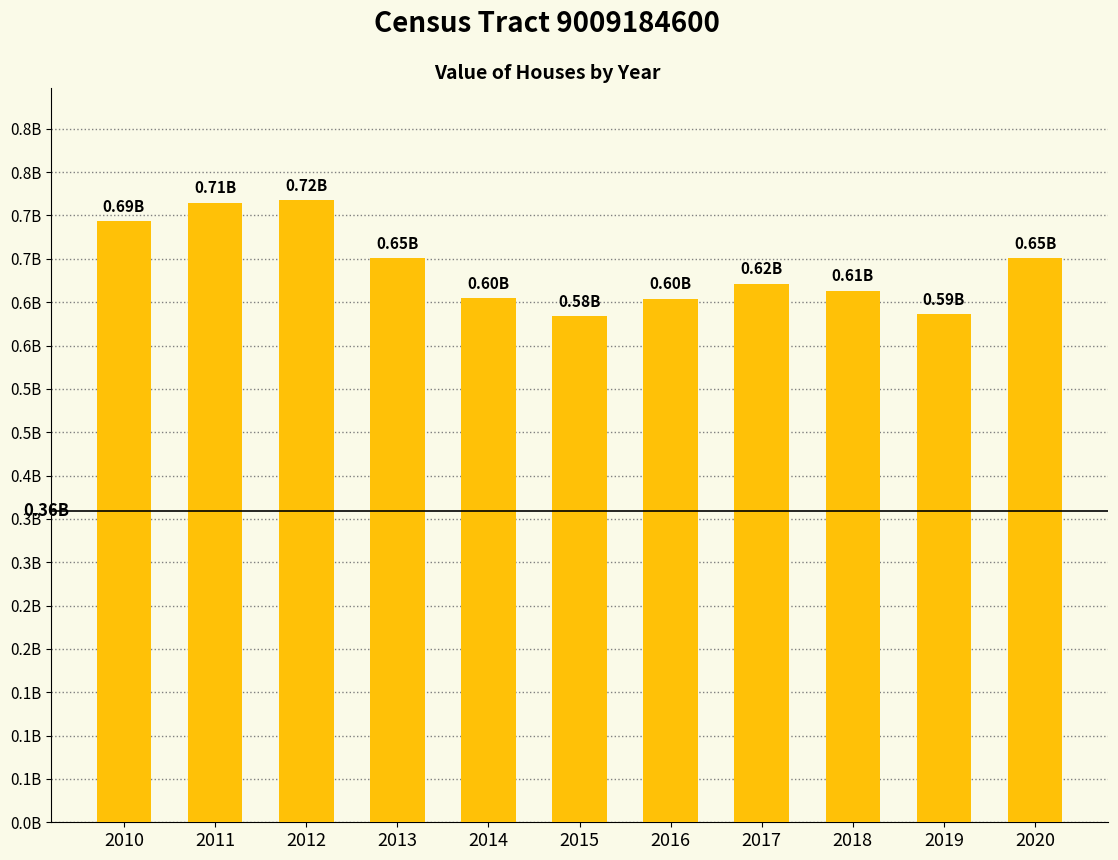

Are the bars horizontal?

No